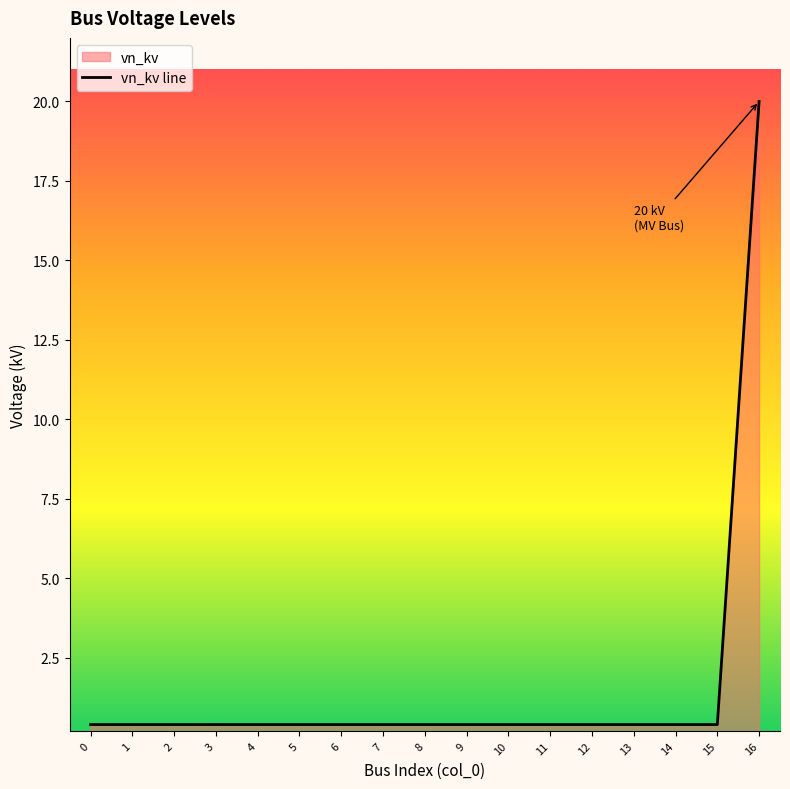

Reading left to right, list all the values displayed in this chart.

0=0.4	1=0.4	2=0.4	3=0.4	4=0.4	5=0.4	6=0.4	7=0.4	8=0.4	9=0.4	10=0.4	11=0.4	12=0.4	13=0.4	14=0.4	15=0.4	16=20.0